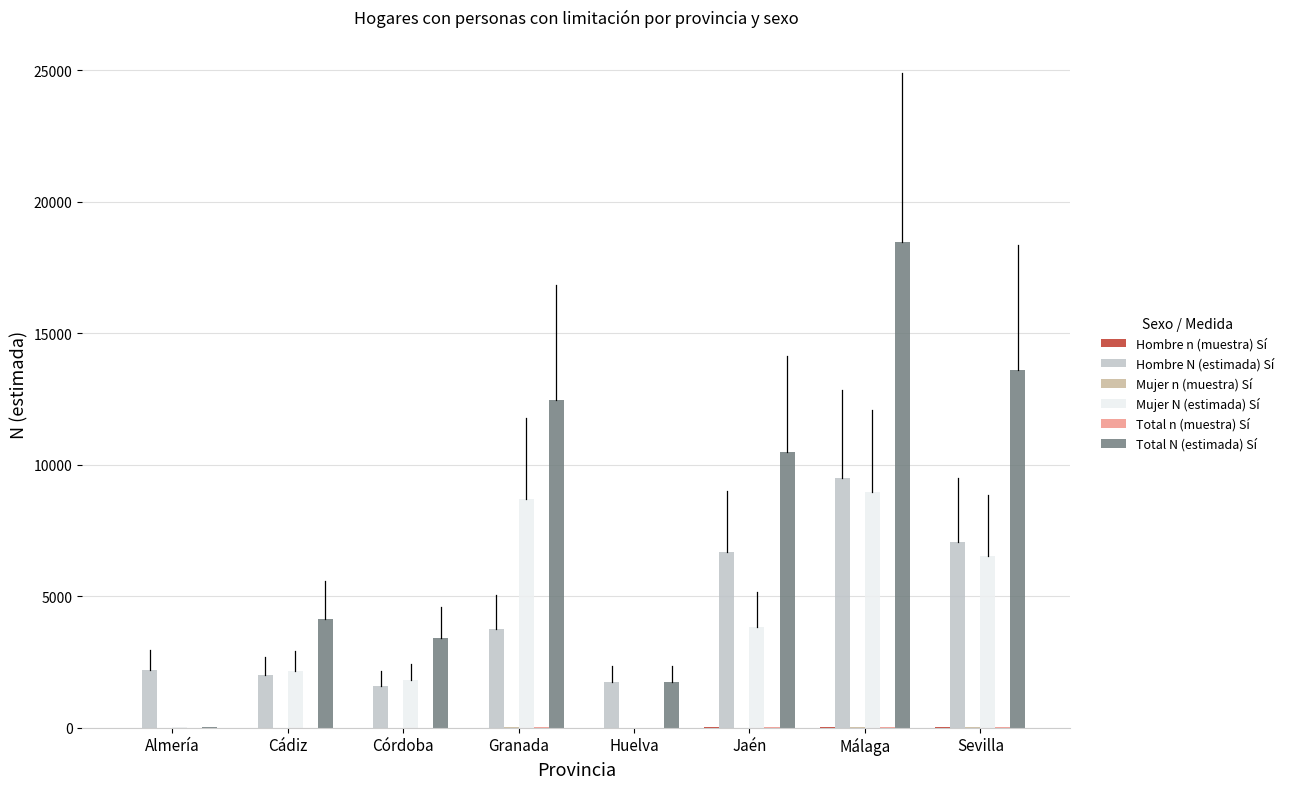

Are the bars grouped side by side (vs. stacked)?

Yes